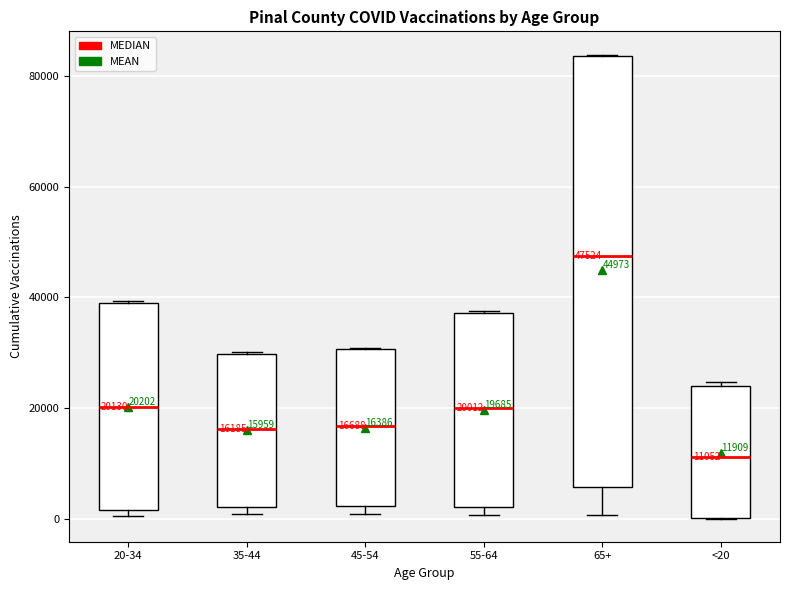

Comparing the boxes themselves (not the whiskers), which one is the tallest?

65+